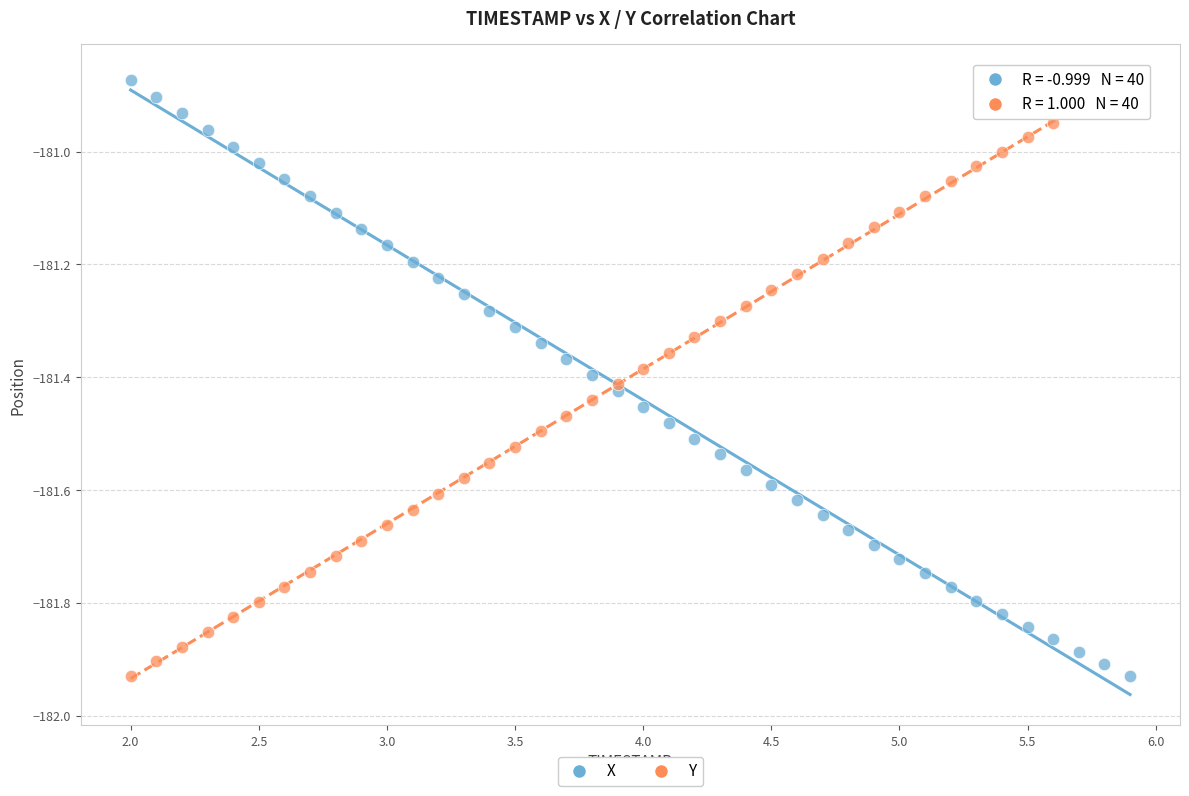

Across all data points, what is the range of Y values (max minus min)?

1.1